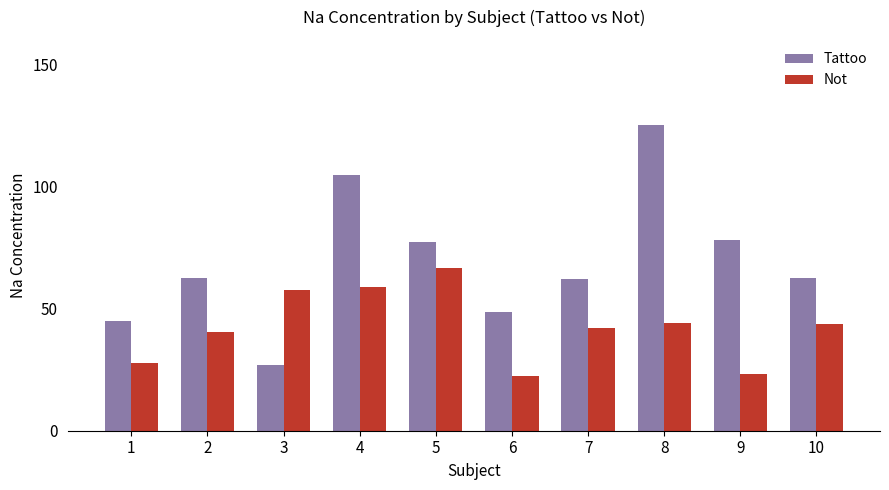

The value of Not at 3 is 57.8. True or false?

True